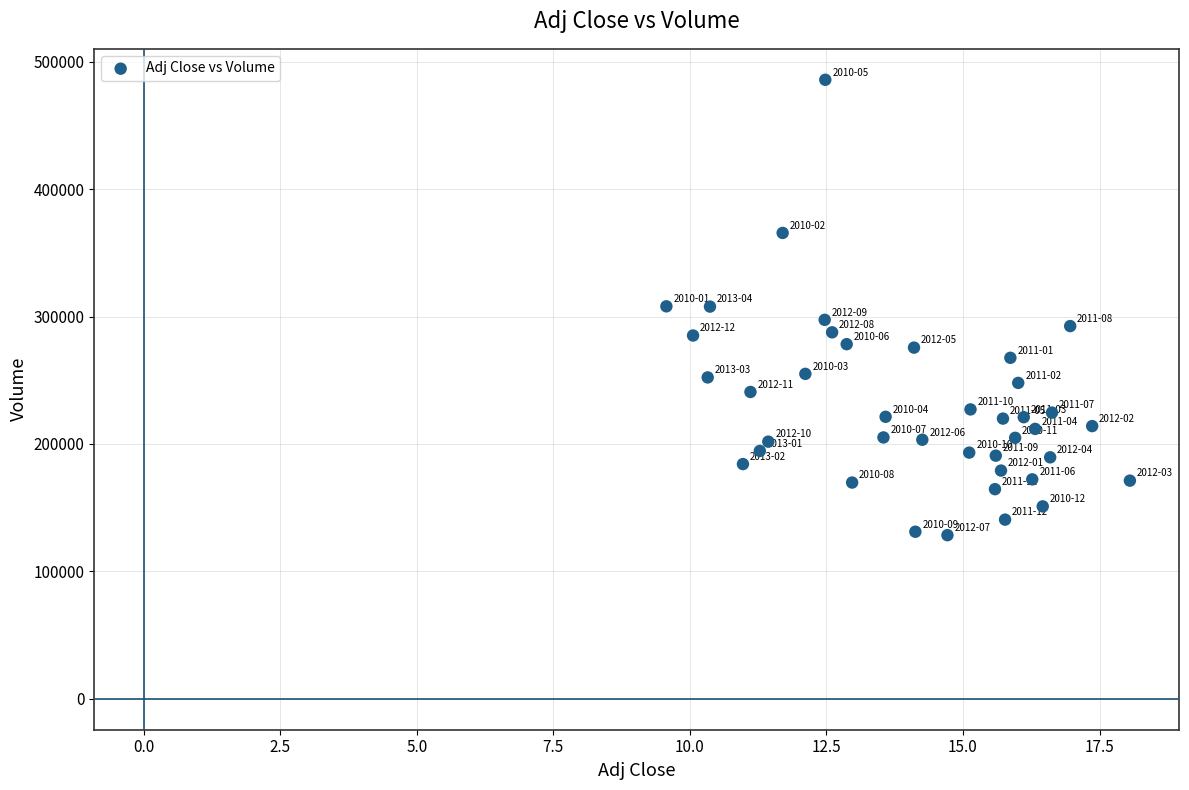

What is the range of Y values (max minus min)?

357400